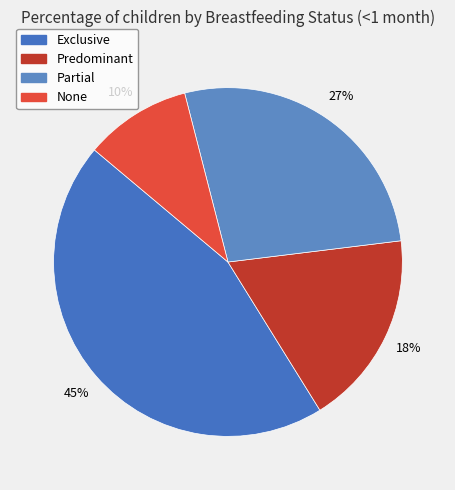

Does any single category account for the majority?

No